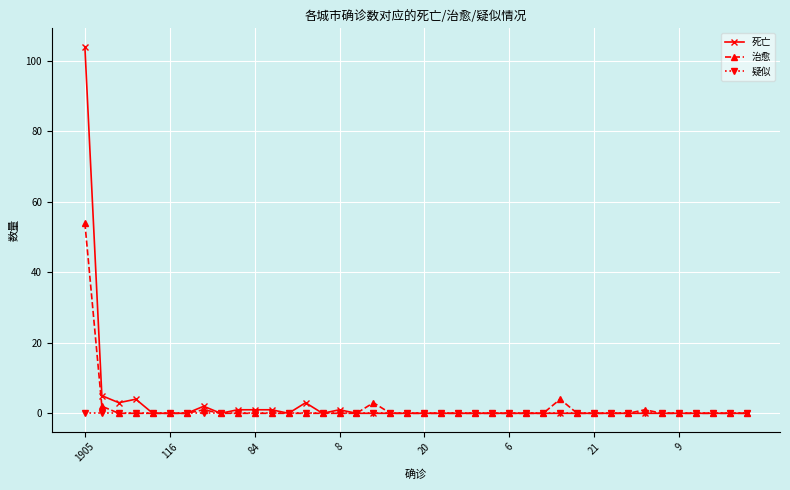

Which series has the widest spread of values?

死亡